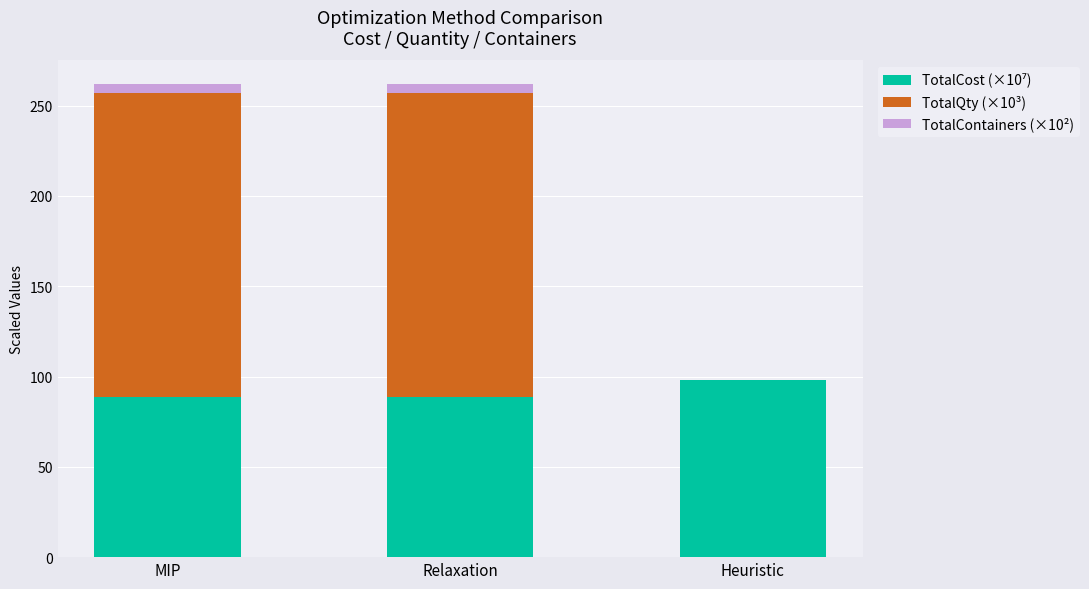

Rank the series by their maximum value, from lowest to highest.

TotalContainers (×10²), TotalCost (×10⁷), TotalQty (×10³)